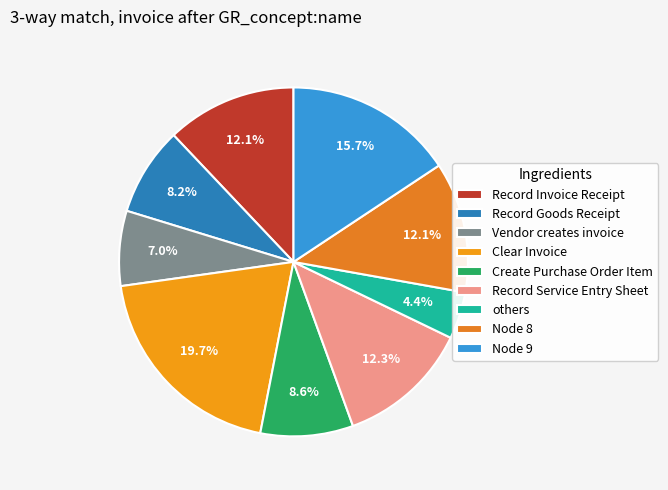

How many slices are in this pie chart?

9